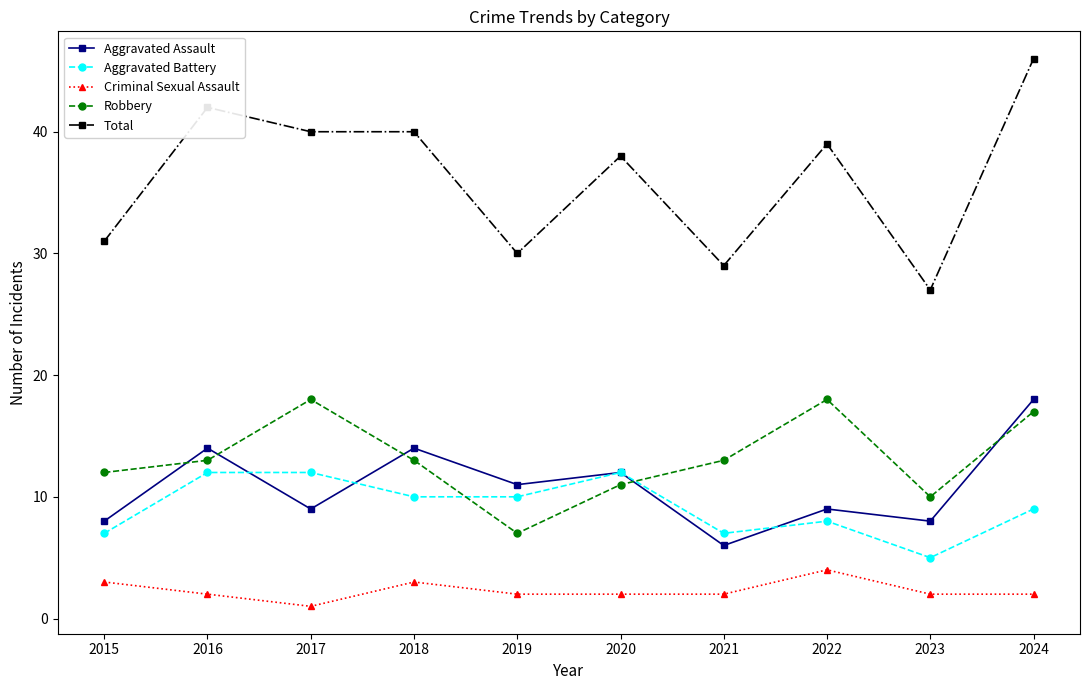

What is the value of the Robbery point at the 9th from the left?

10